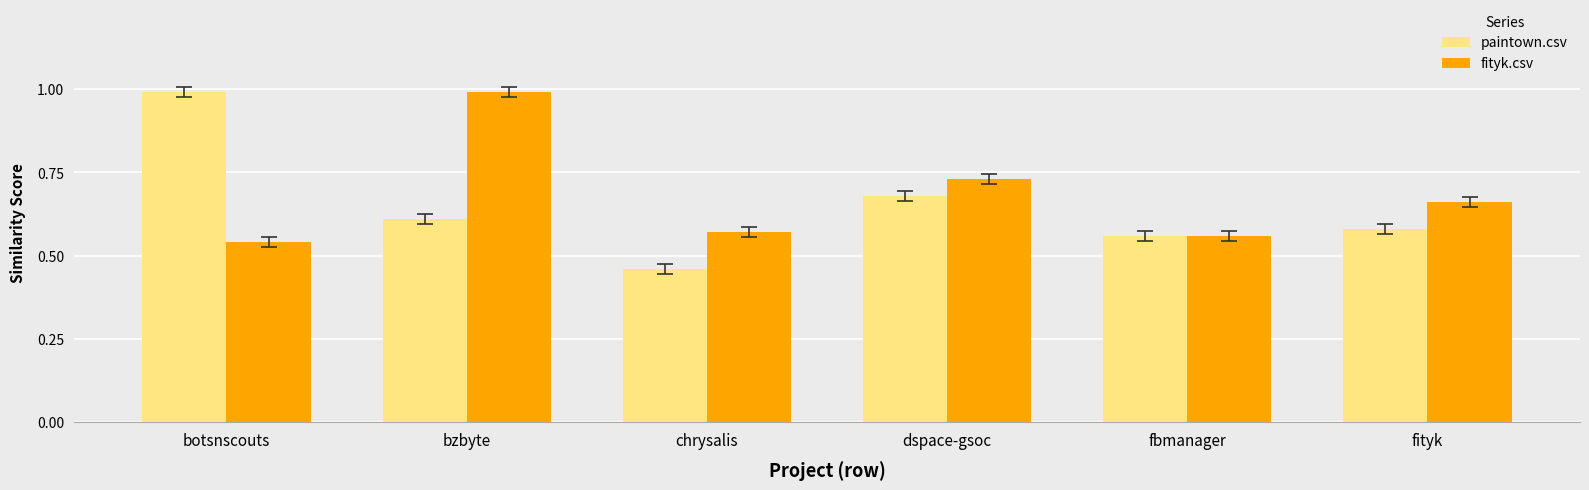

Which series has the largest range (max minus min)?

paintown.csv